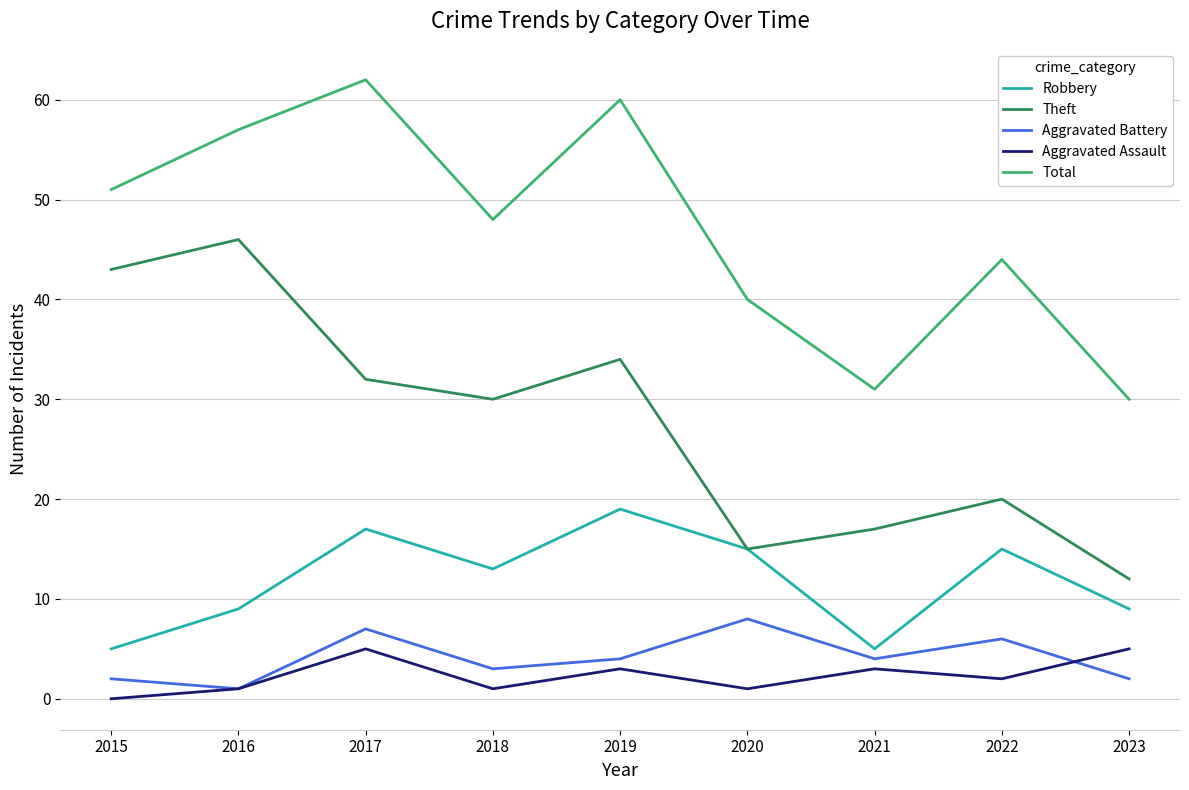

At which label is Theft closest to 29?

2018